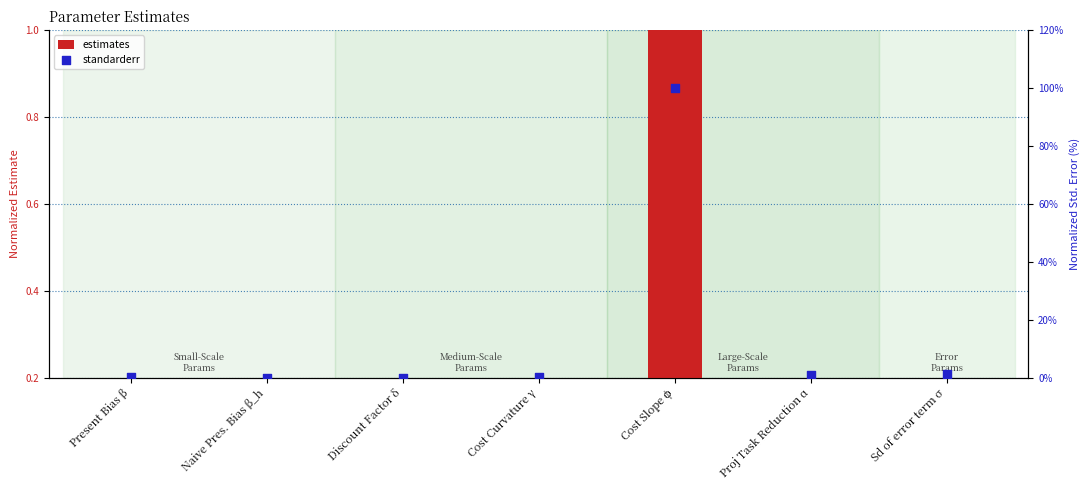

What are all the series names shown in the legend?

estimates, standarderr